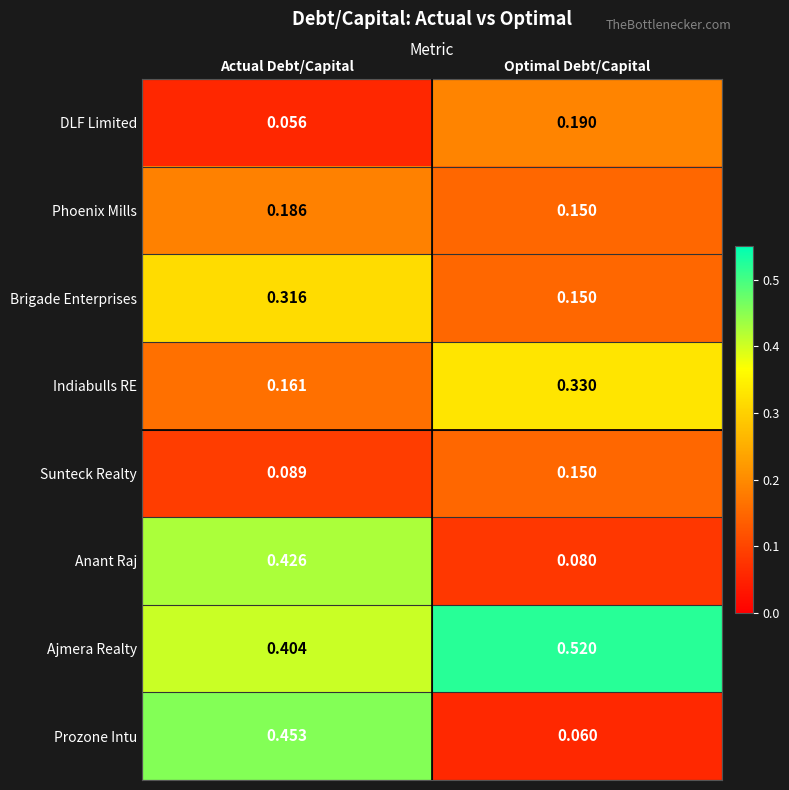

Rank the categories by Brigade Enterprises value from highest to lowest.

Actual Debt/Capital, Optimal Debt/Capital